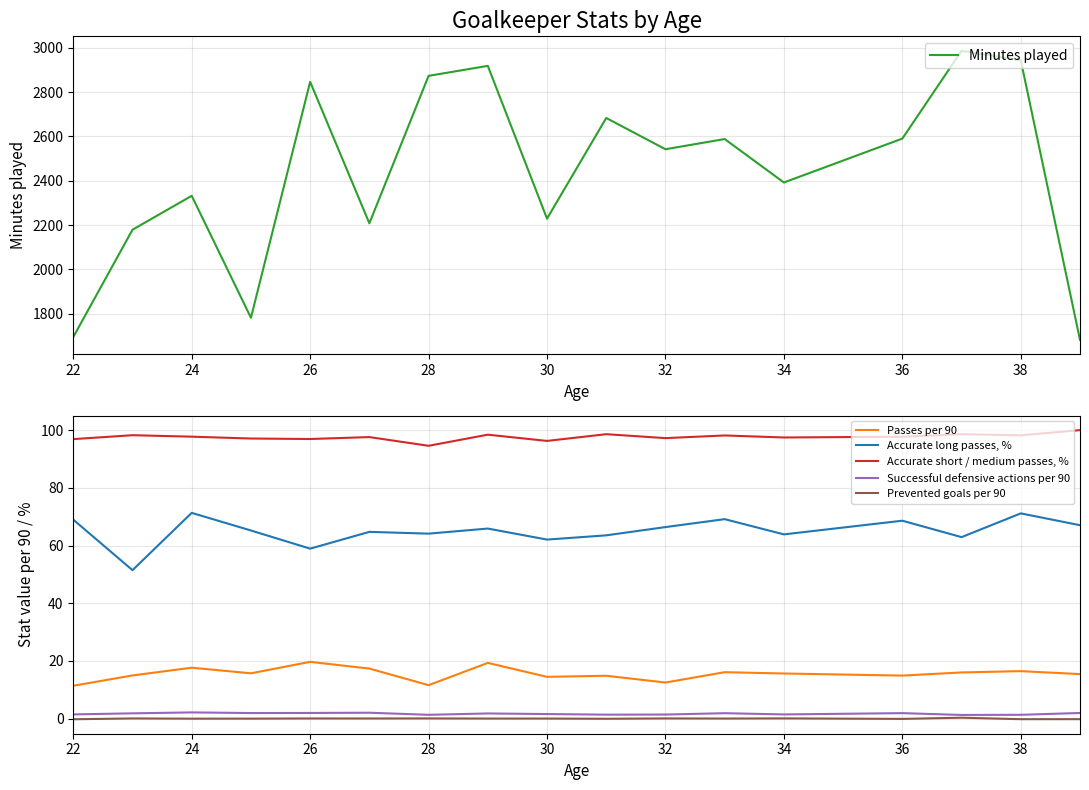

At how many categories does at least one series exceed 2579?

8